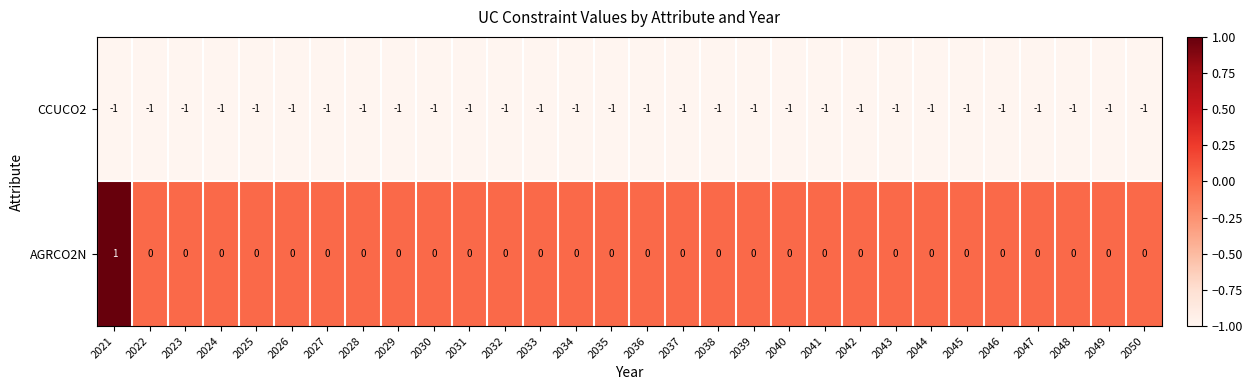

Which series has the widest spread of values?

AGRCO2N